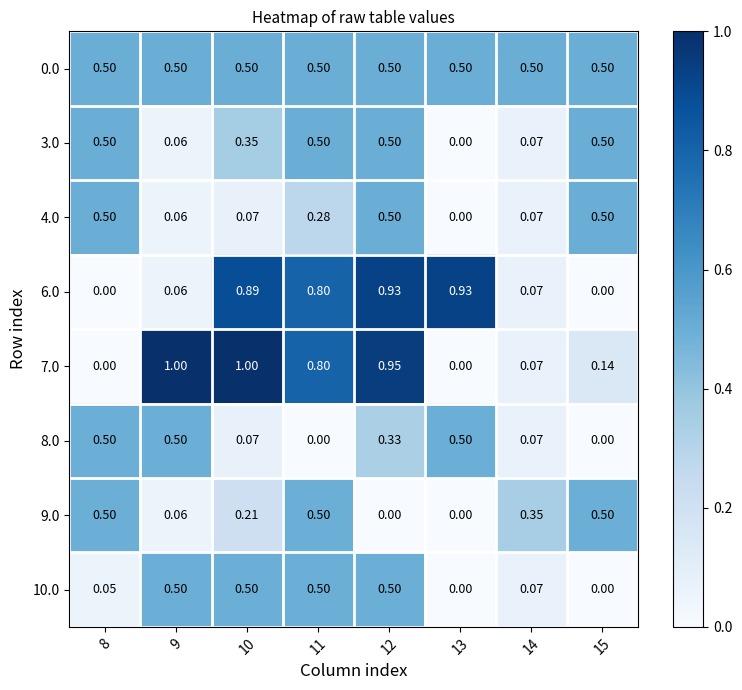

Is the value of 4.0 at 15 greater than the value of 8.0 at 10?

Yes